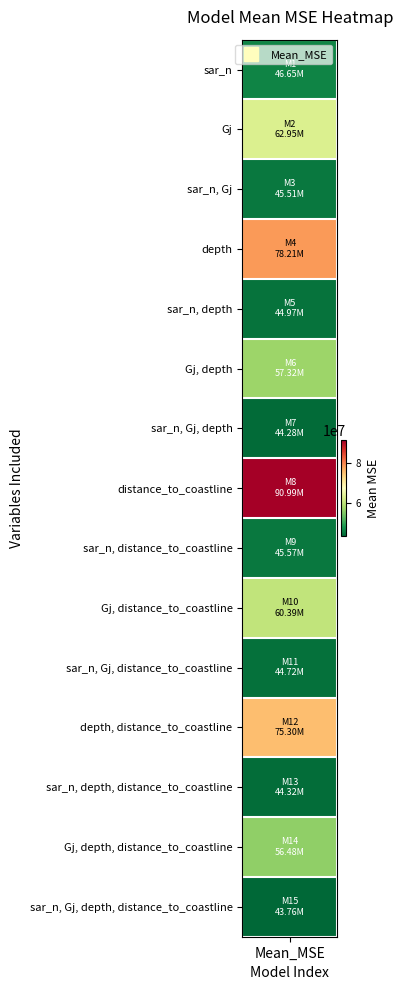

Rank the categories by value from highest to lowest.

8, 4, 12, 2, 10, 6, 14, 1, 9, 3, 5, 11, 13, 7, 15